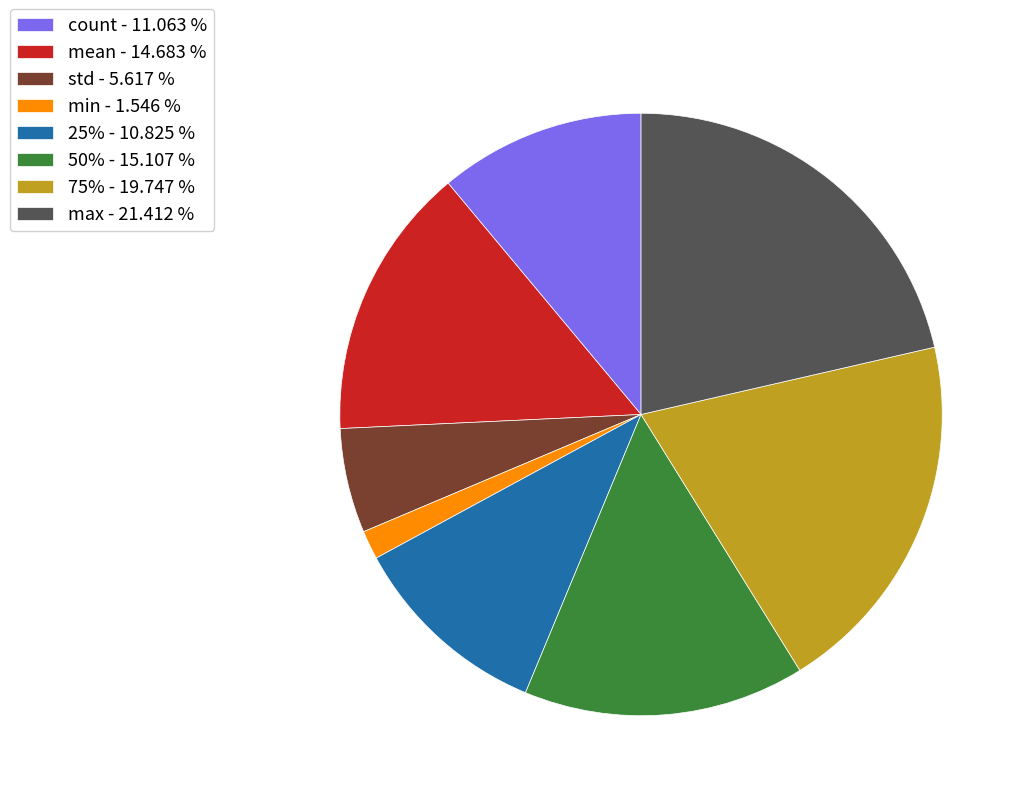

Count the number of slices in the pie.

8